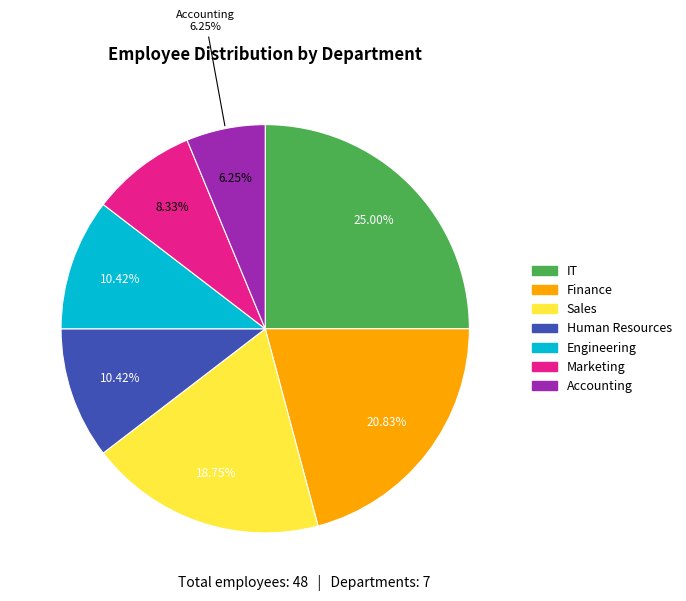

Is it true that Engineering is 10% of the pie?

True